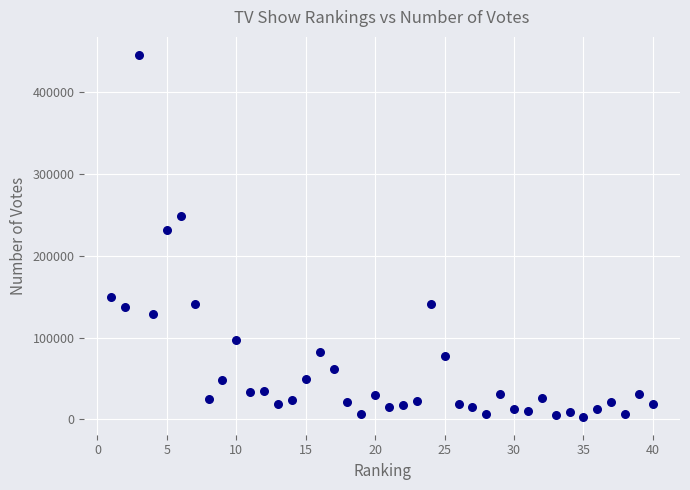

What is the range of X values (max minus min)?

39